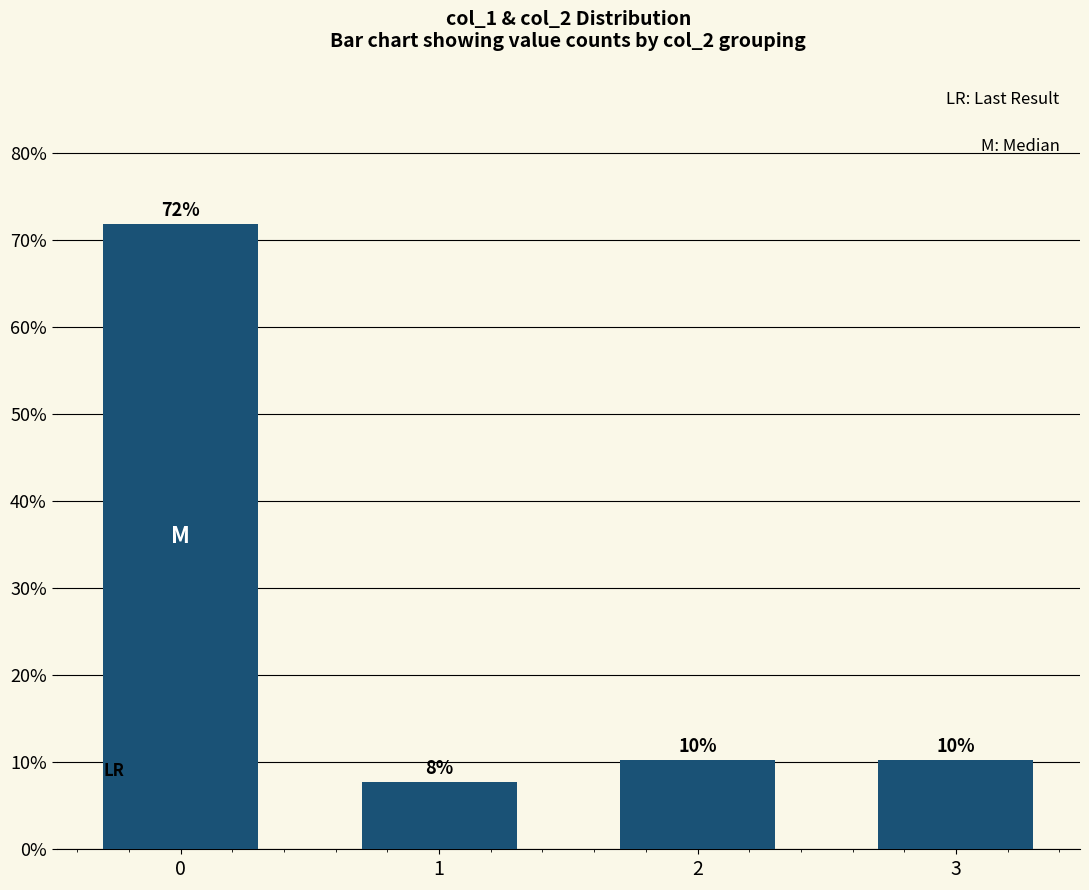

Are the bars horizontal?

No